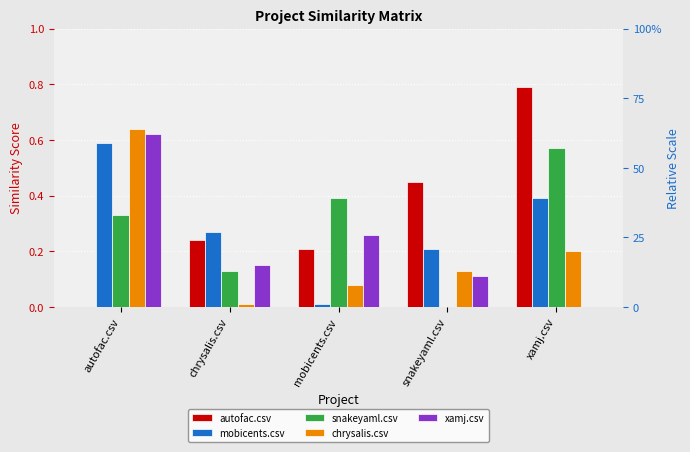

Count the autofac.csv values in the range 0 to 1.

5